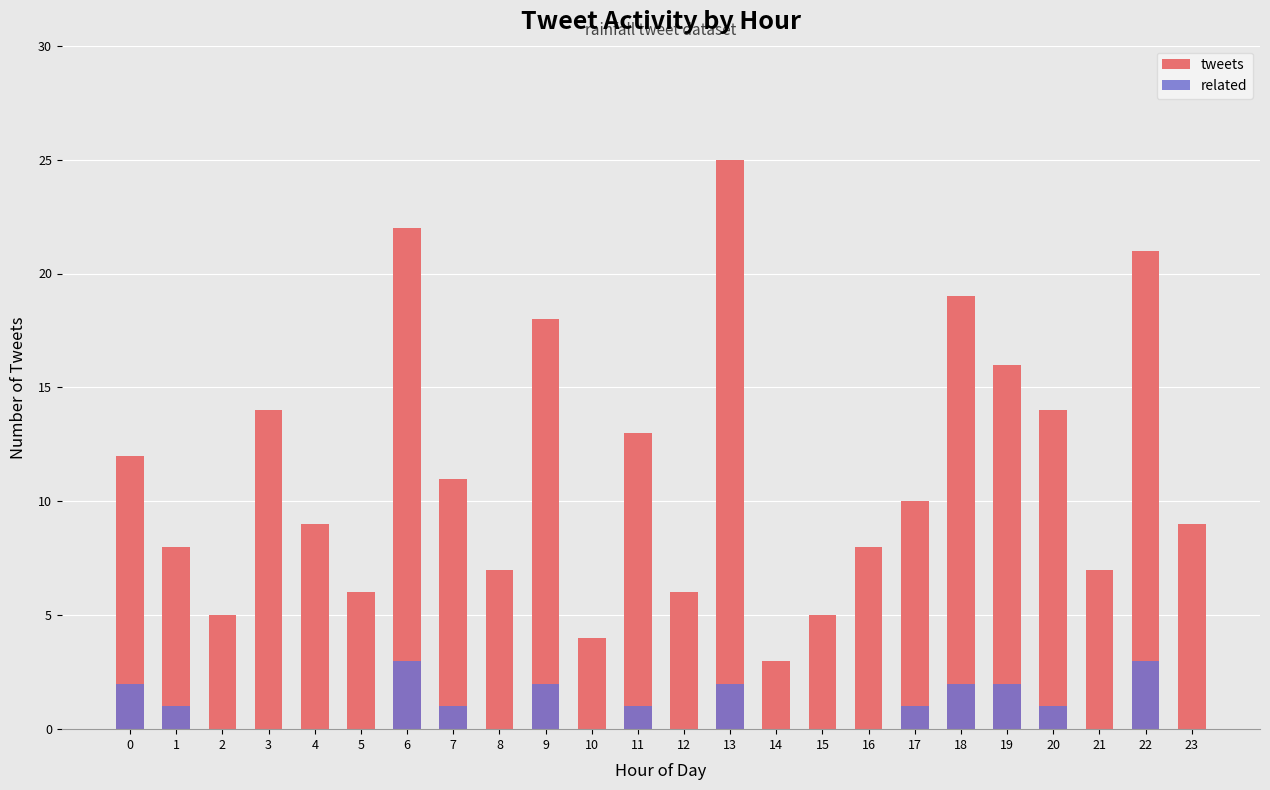

At which category is the sum across all series the highest?

13